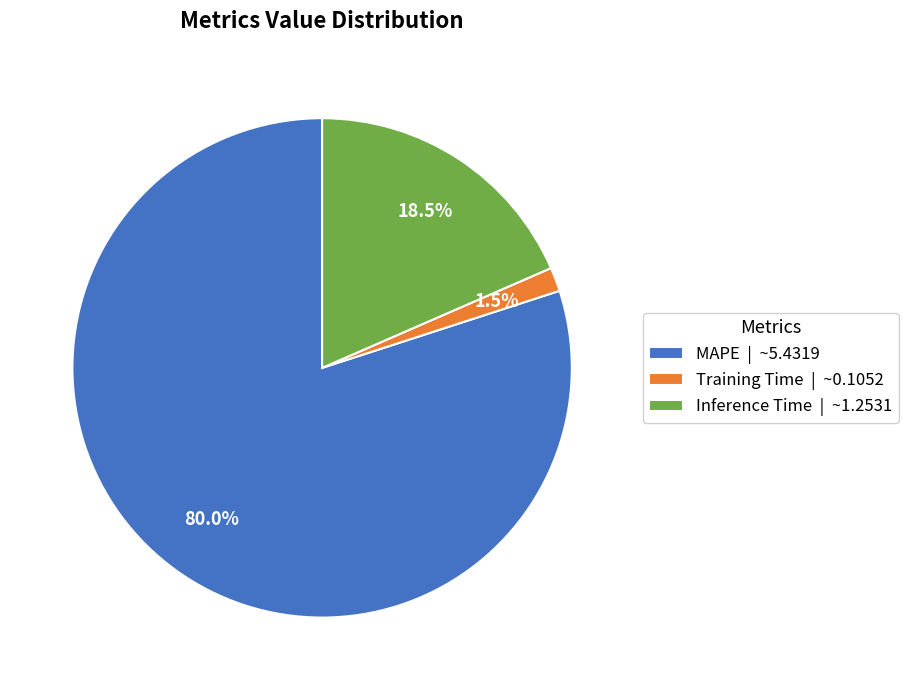

Combined, what portion of the pie is Training Time and MAPE?

81.5%